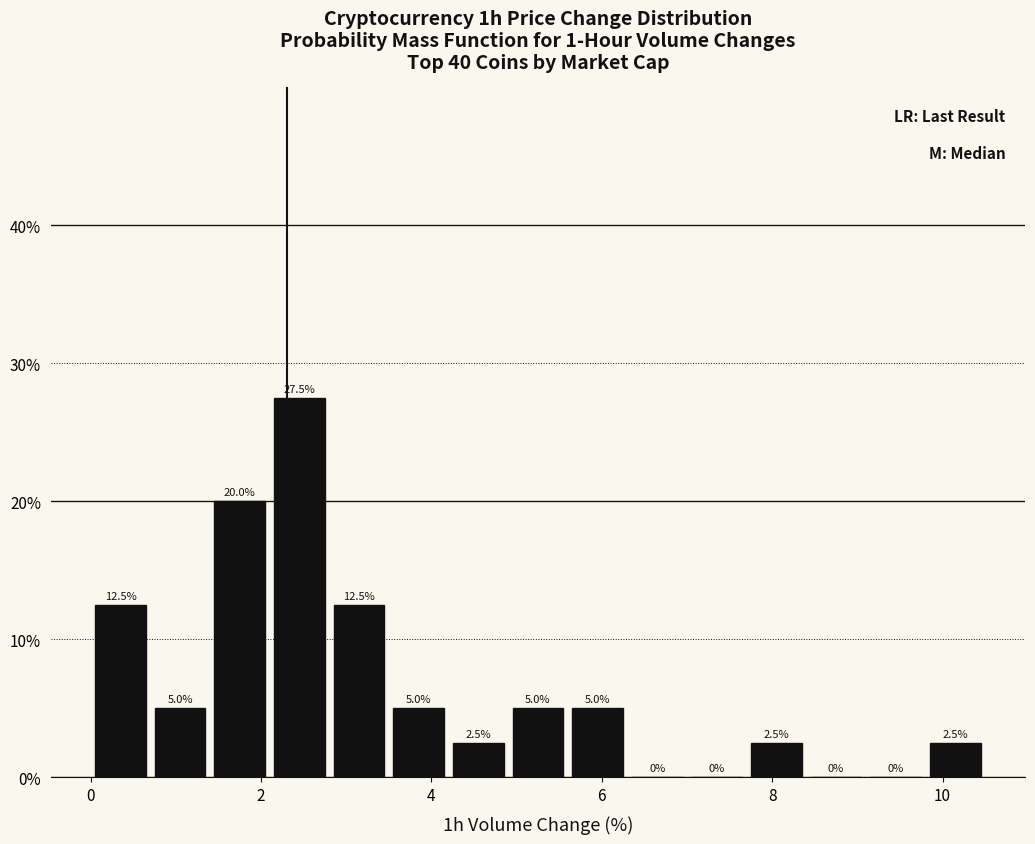

Around what value on the x-axis is the tallest bar? Give the approximate position of its centre, as read against the axis.

2.4